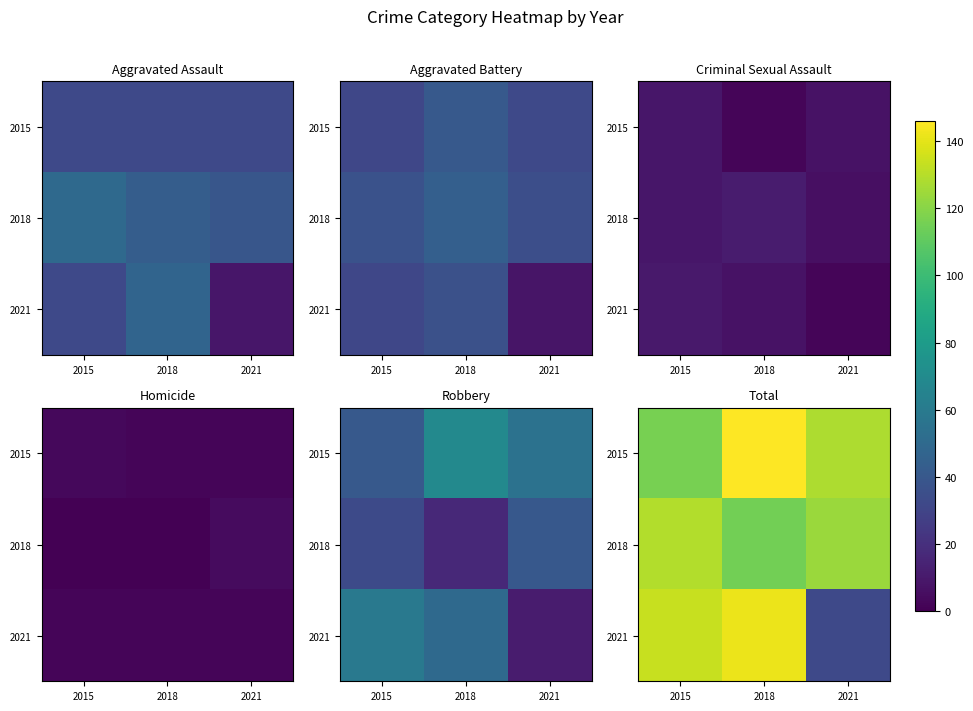

The value of 2015 at 2018 is 146. True or false?

True